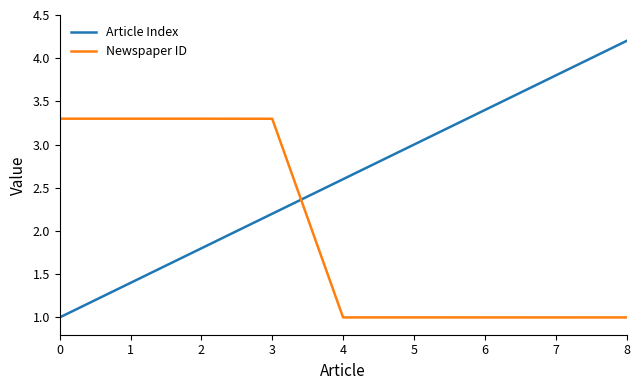

At which label does Article Index first exceed 2?

3